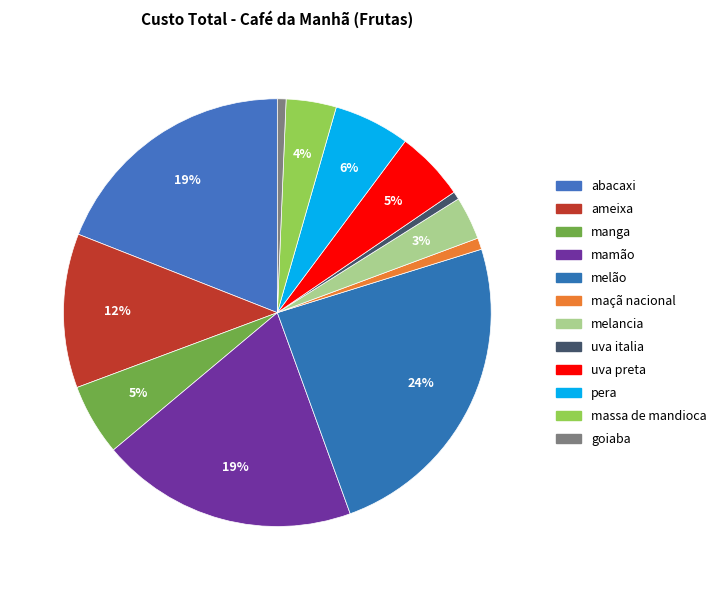

Count the number of slices in the pie.

12